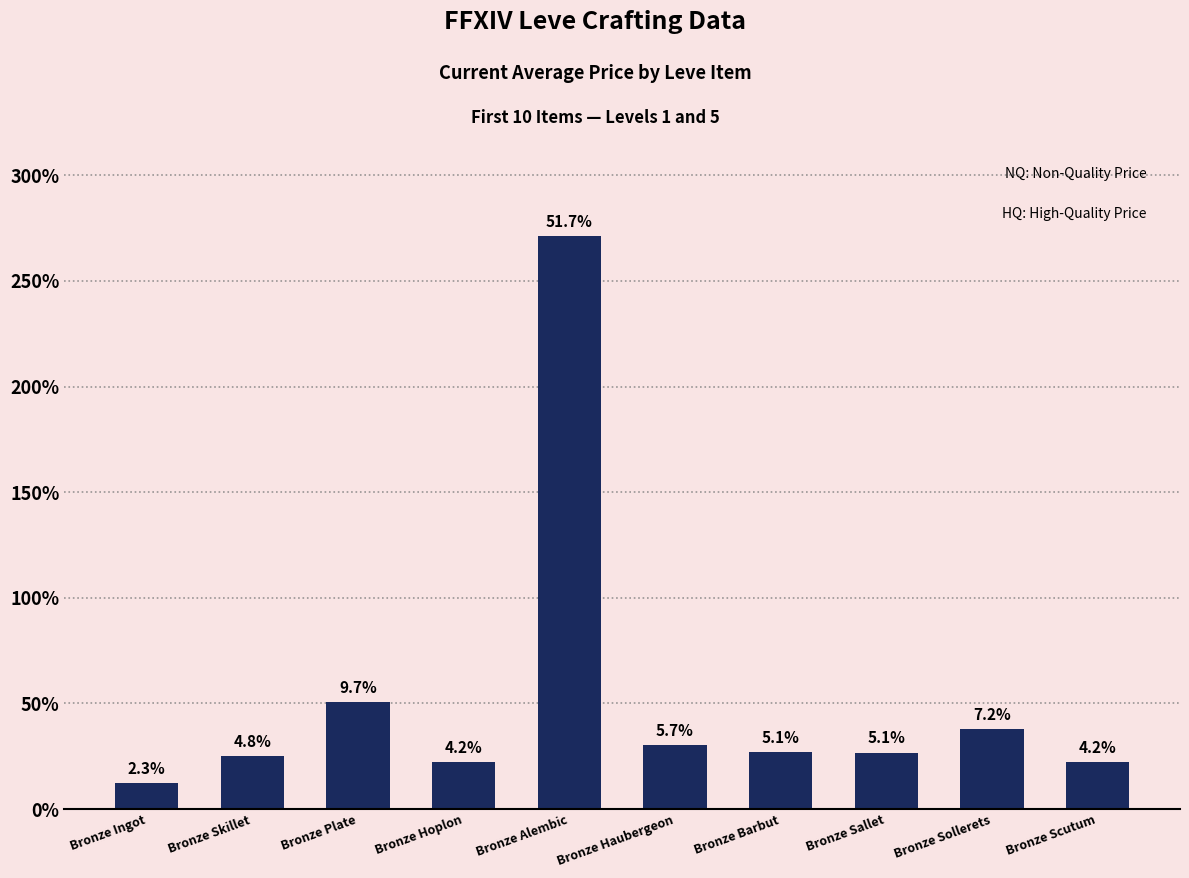

Are the bars horizontal?

No